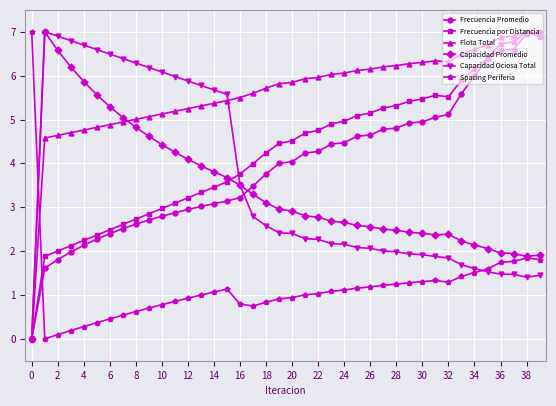

Count the number of categories in the chart.

40